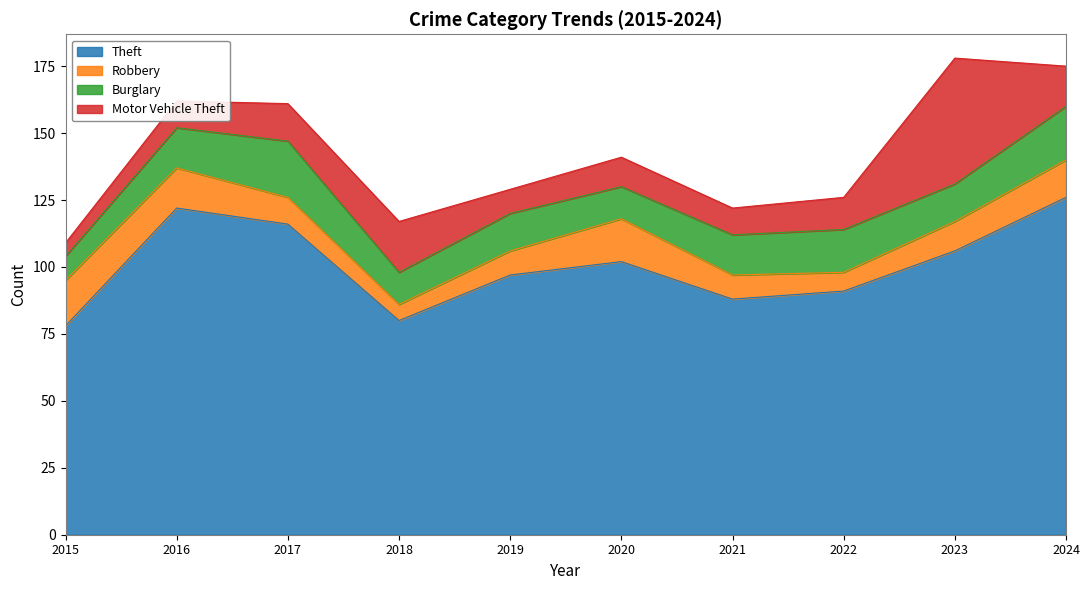

How many categories are shown in the chart?

10